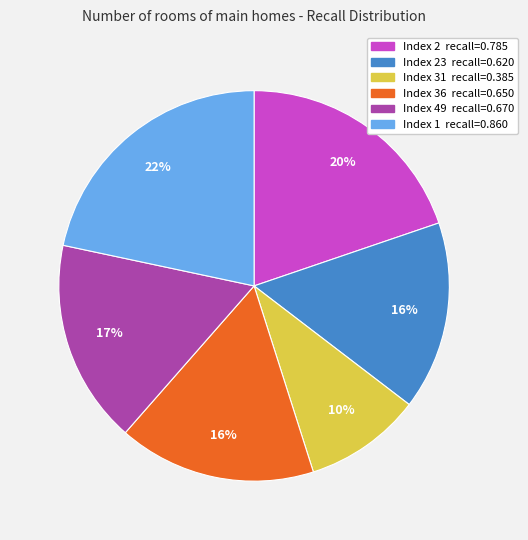

To the nearest percent, what is the difference between the largest and smallest slice percentages?

12%